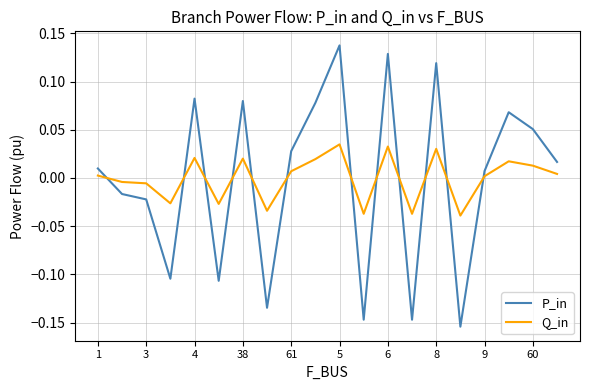

How many times do P_in and Q_in cross each other?

12